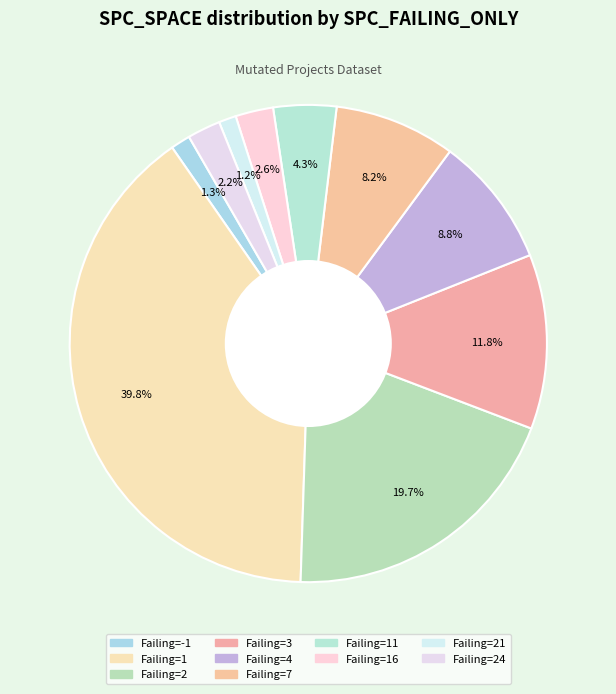

Is there any slice that represents more than half of the pie?

No